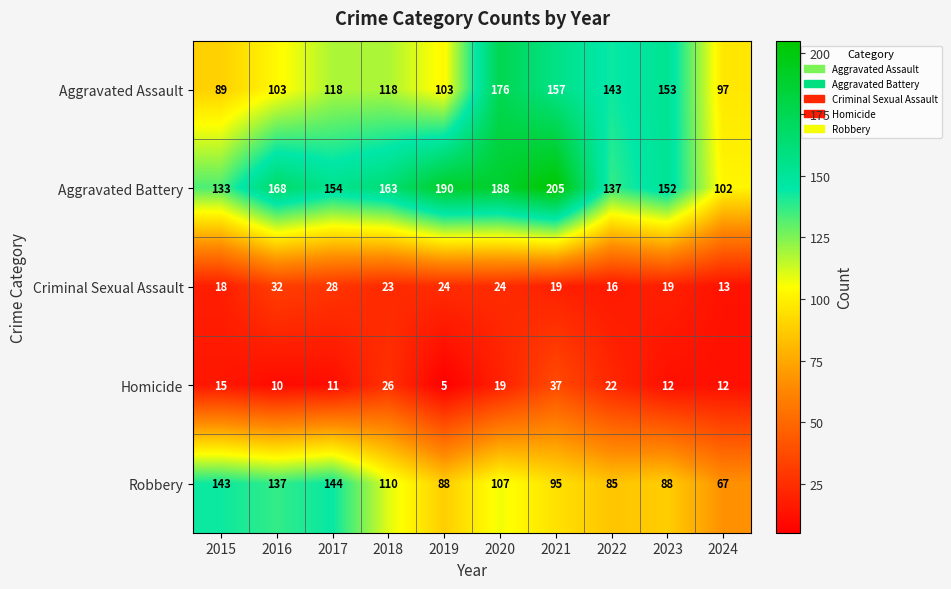

What is the difference between the maximum and minimum values in the Aggravated Assault series?

87